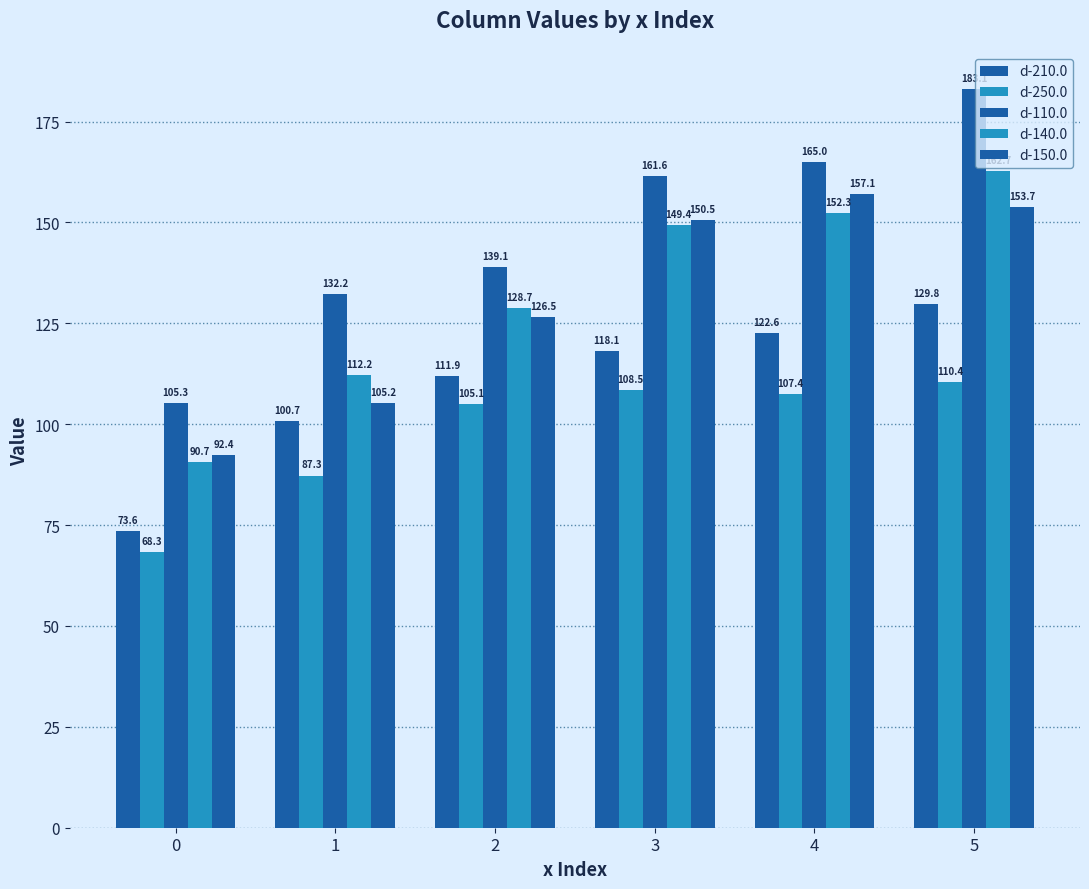

How many bars are there in total?

30